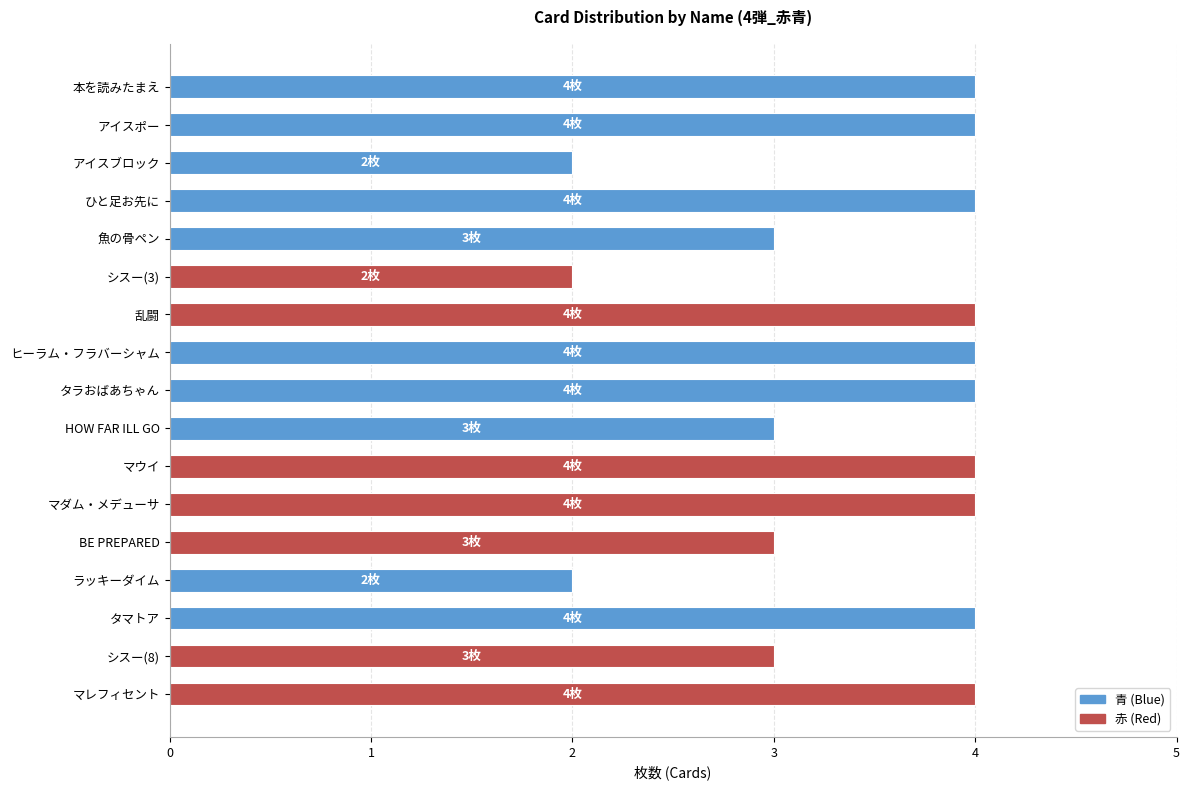

What is the sum of the values at ラッキーダイム and シスー(3)?

4